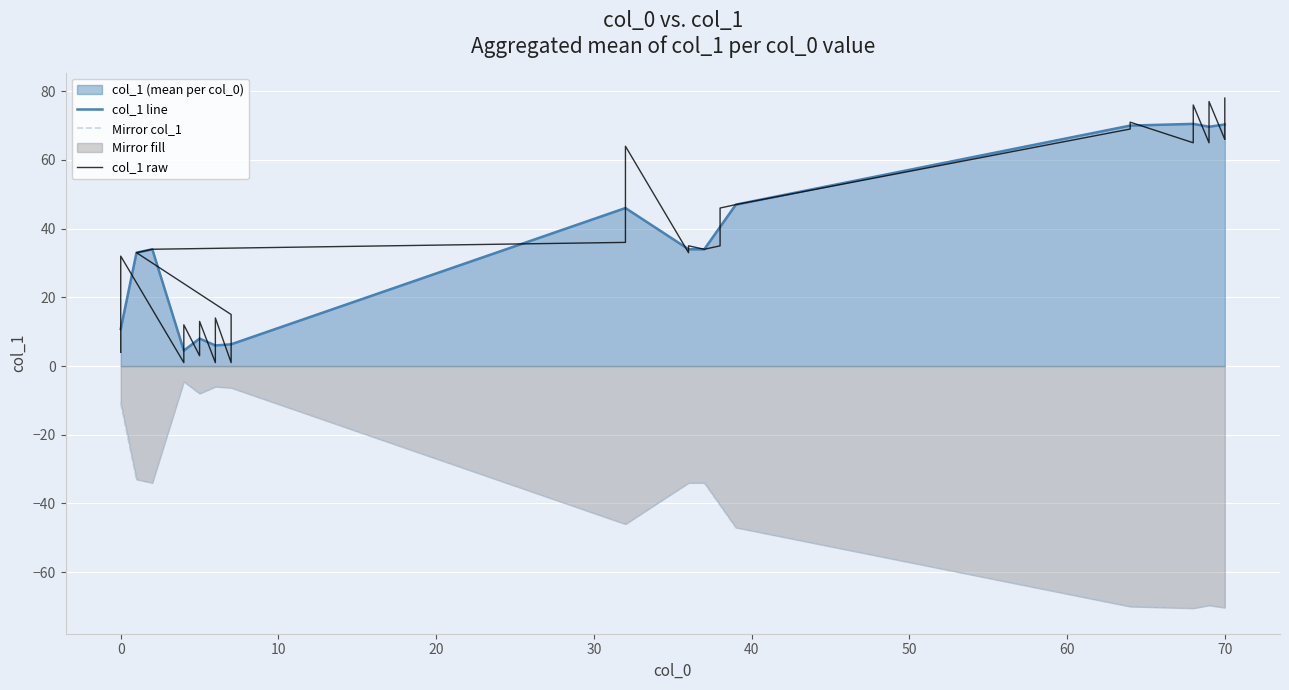

The value at 0 is 4. True or false?

False